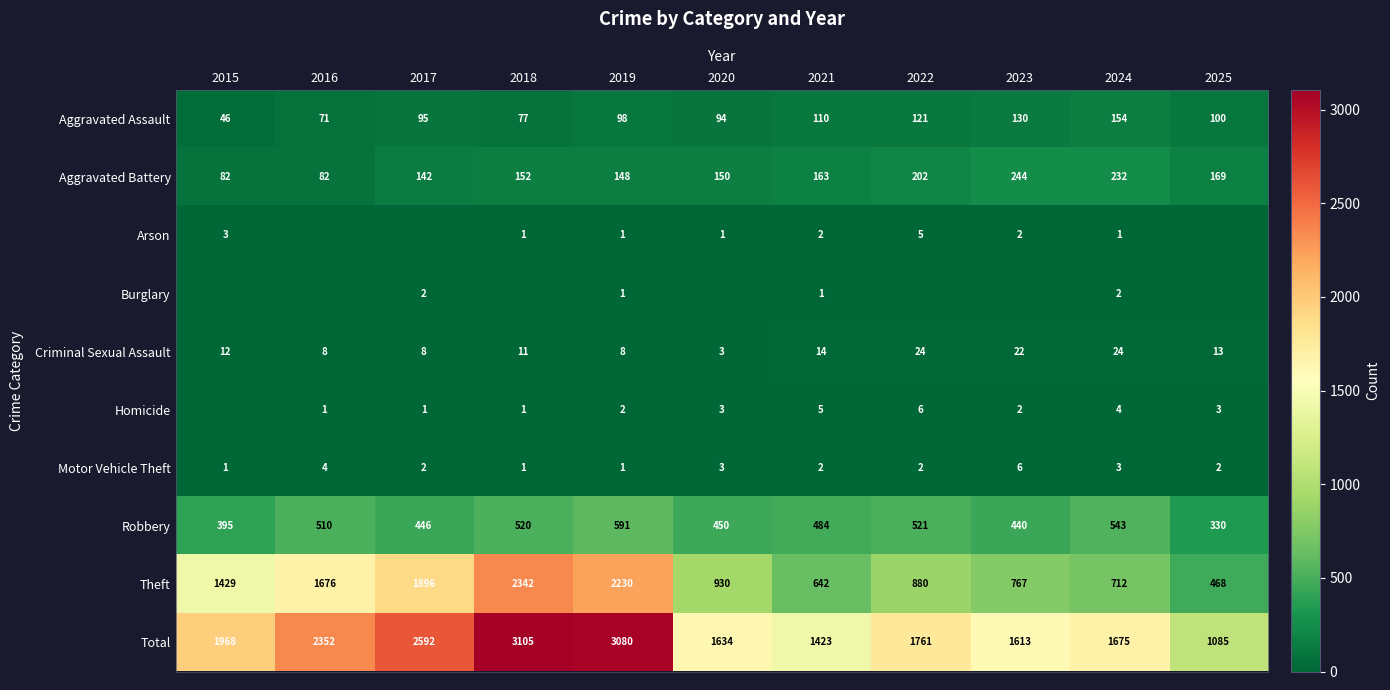

How many Motor Vehicle Theft values are between 1 and 3?

9